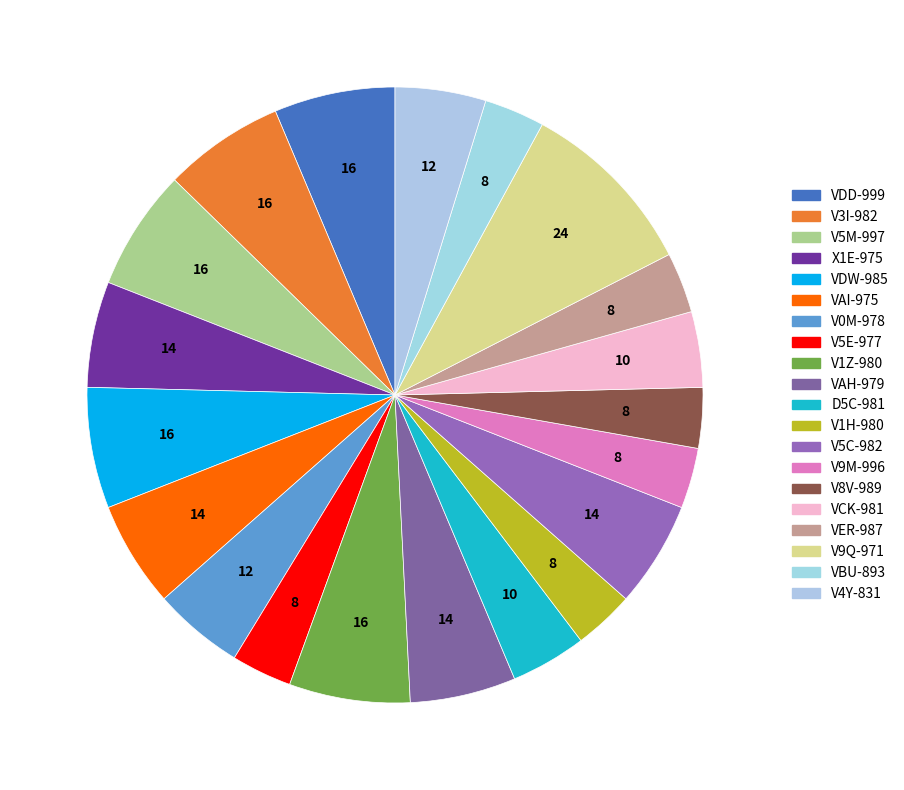

Does V5M-997 account for over 50% of the chart?

No